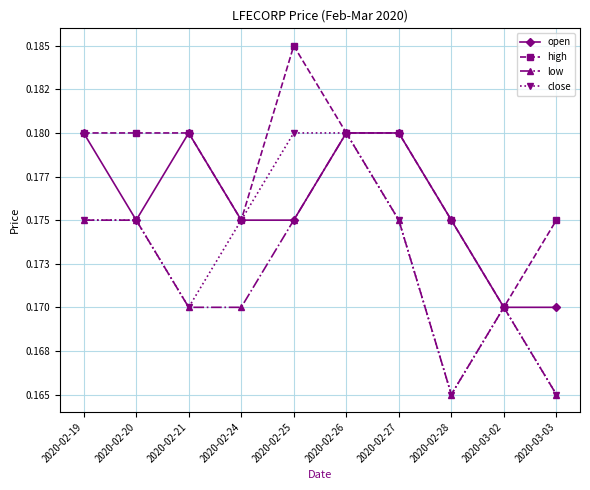

Reading left to right, extract all data points from this chart.

open: 0.2	0.2	0.2	0.2	0.2	0.2	0.2	0.2	0.2	0.2
high: 0.2	0.2	0.2	0.2	0.2	0.2	0.2	0.2	0.2	0.2
low: 0.2	0.2	0.2	0.2	0.2	0.2	0.2	0.2	0.2	0.2
close: 0.2	0.2	0.2	0.2	0.2	0.2	0.2	0.2	0.2	0.2